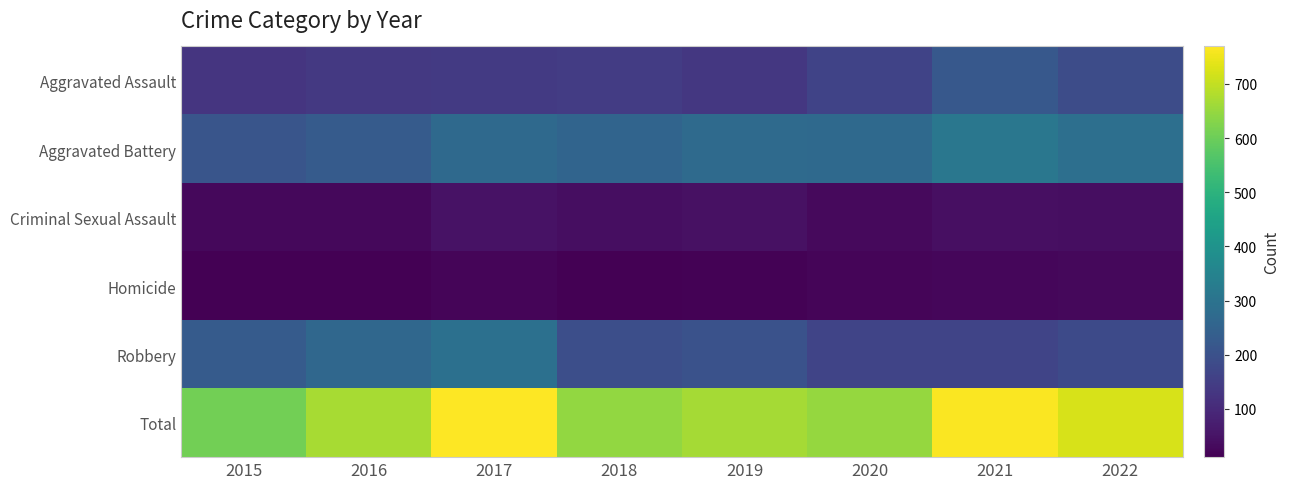

Which has a higher value, 2019 or 2017?

2017